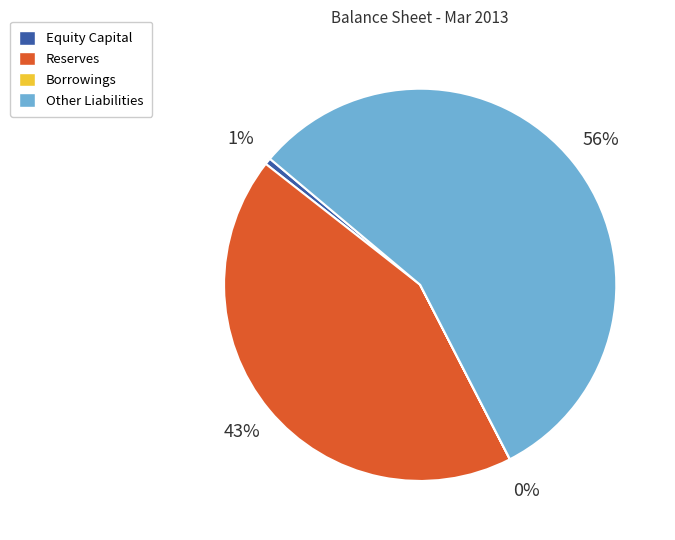

Which category accounts for the majority?

Other Liabilities